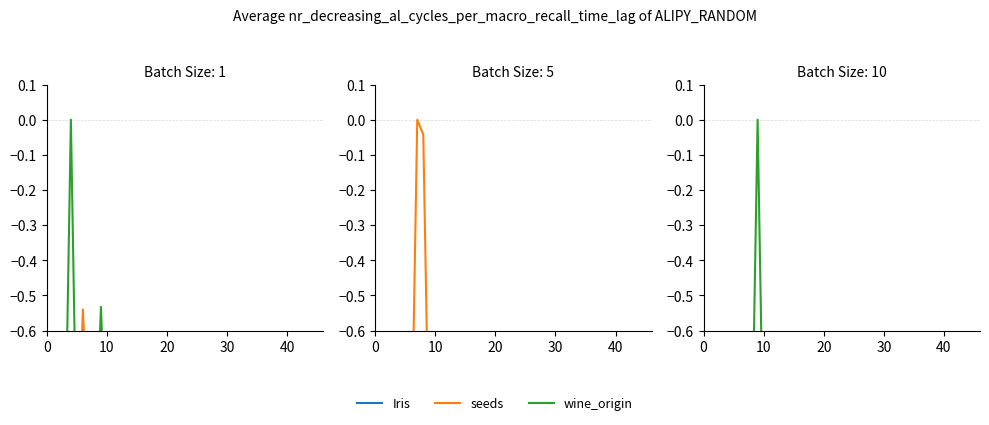

True or false: Iris and wine_origin cross at least once.

False